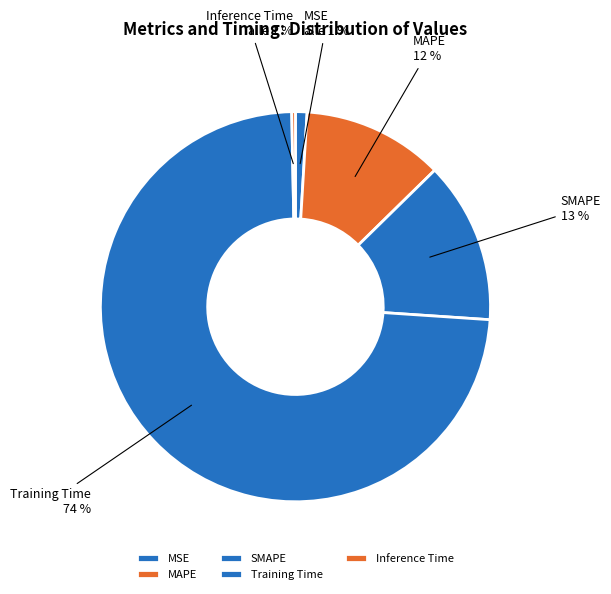

How many slices are in this pie chart?

5